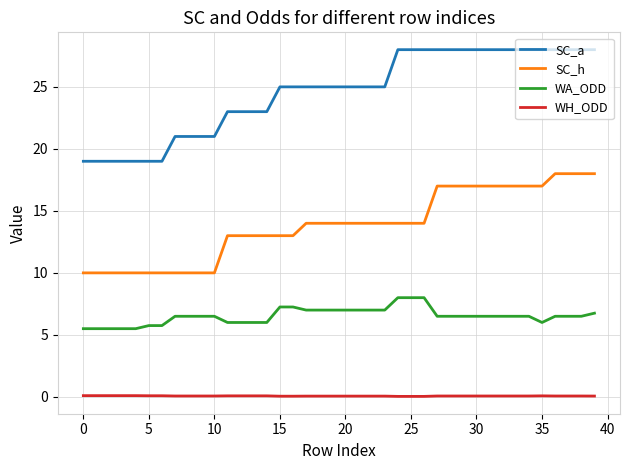

Which series has the largest total across all categories?

SC_a